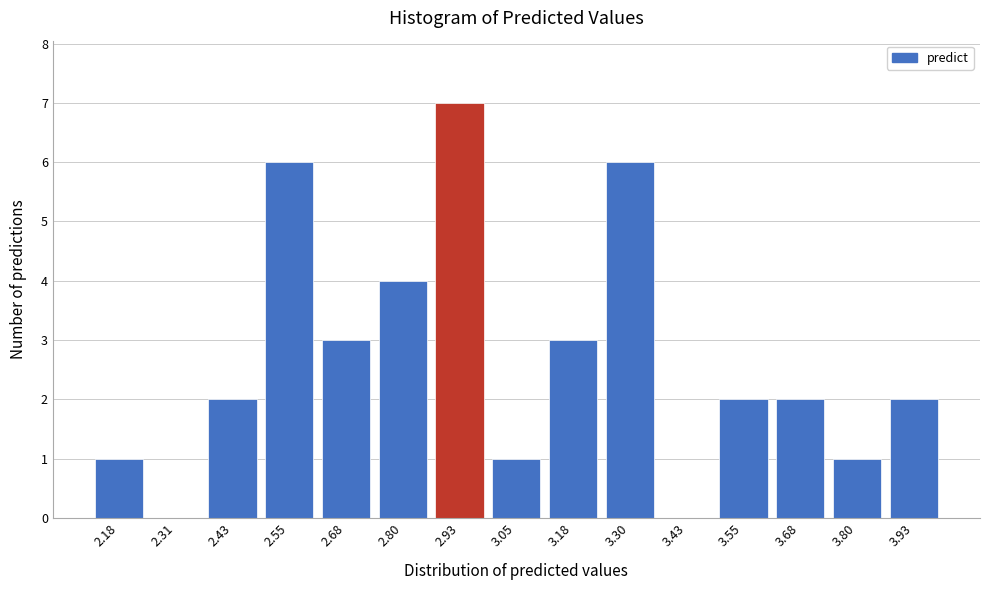

Reading right to left, list all the values displayed in this chart.

3.93=2	3.80=1	3.68=2	3.55=2	3.43=0	3.30=6	3.18=3	3.05=1	2.93=7	2.80=4	2.68=3	2.55=6	2.43=2	2.31=0	2.18=1